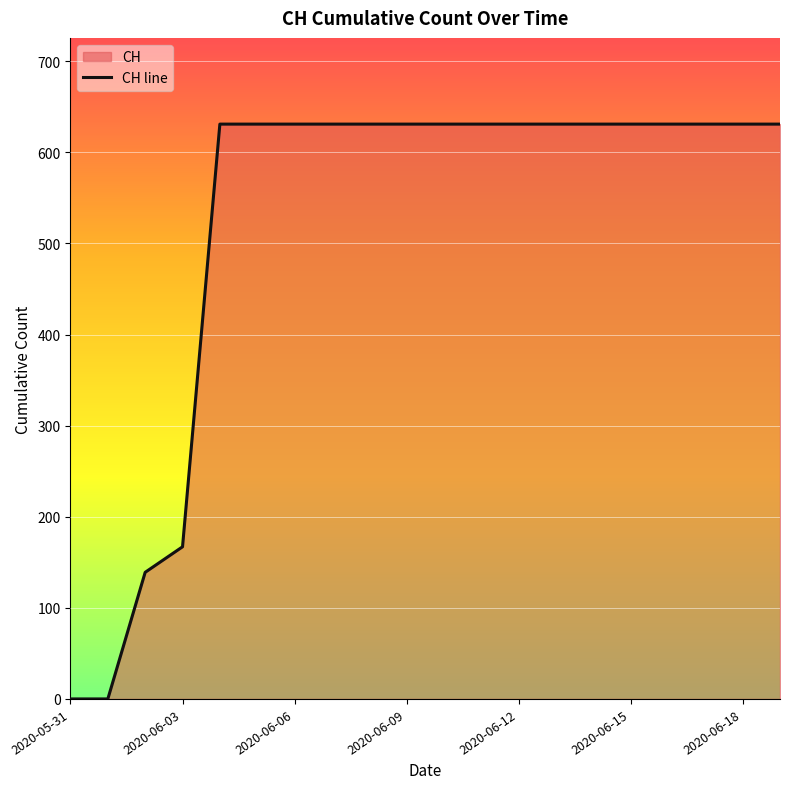

Reading left to right, list all the values displayed in this chart.

0	0	139	167	631	631	631	631	631	631	631	631	631	631	631	631	631	631	631	631